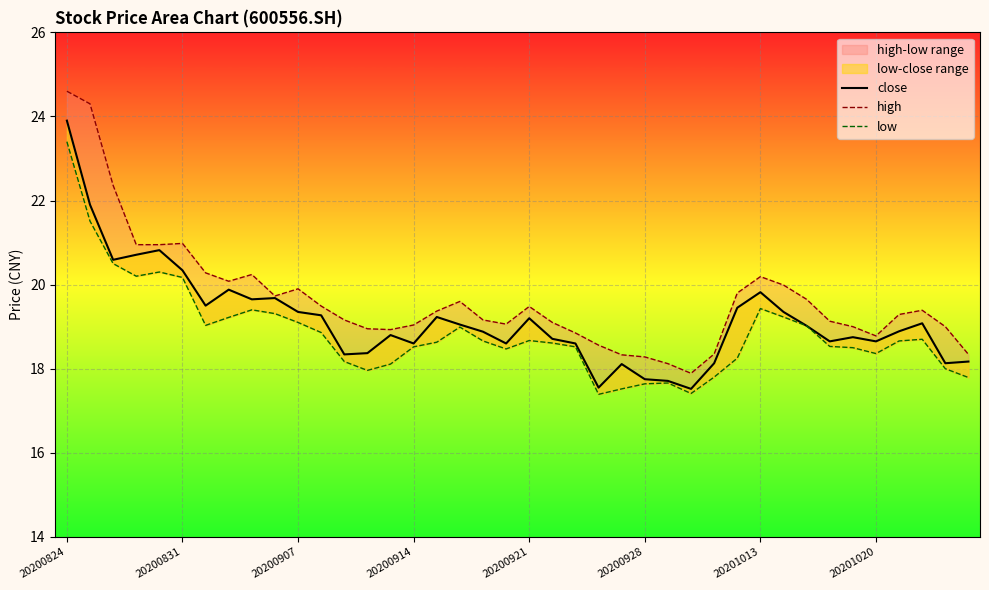

Which series has the largest range (max minus min)?

high